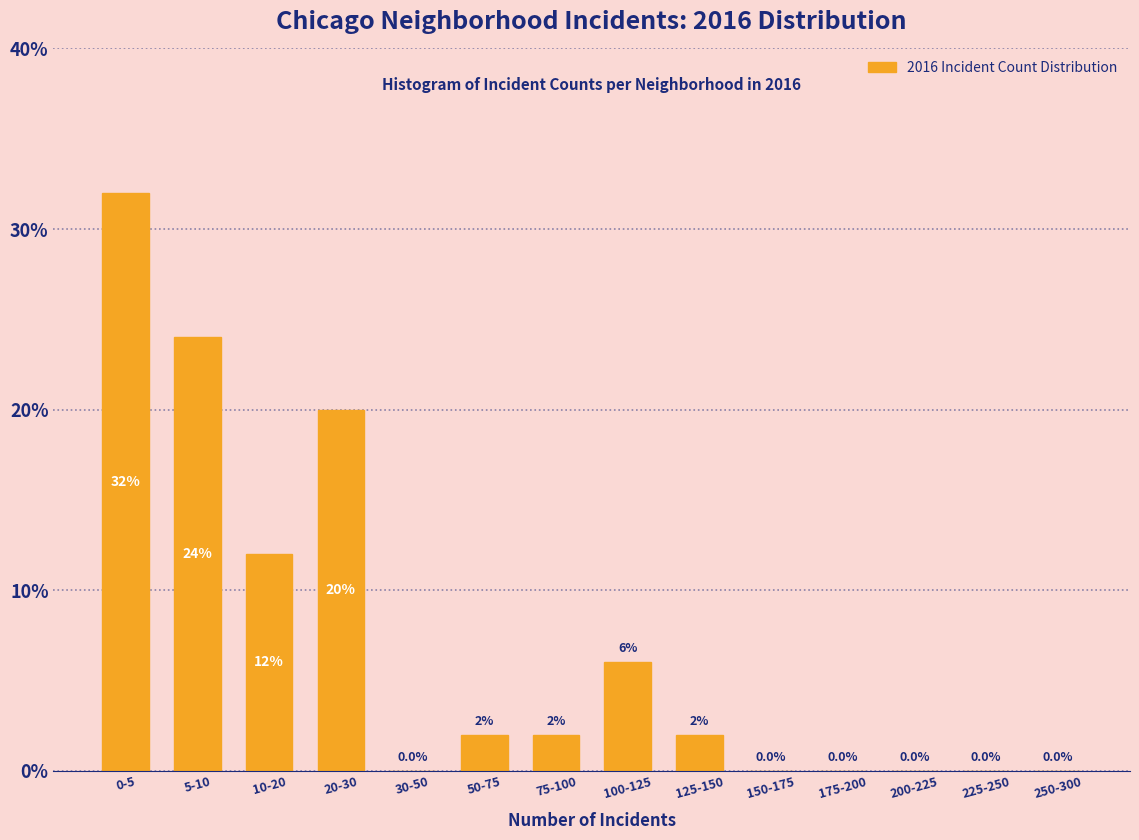

Reading right to left, extract all data points from this chart.

250-300=0	225-250=0	200-225=0	175-200=0	150-175=0	125-150=2	100-125=6	75-100=2	50-75=2	30-50=0	20-30=20	10-20=12	5-10=24	0-5=32